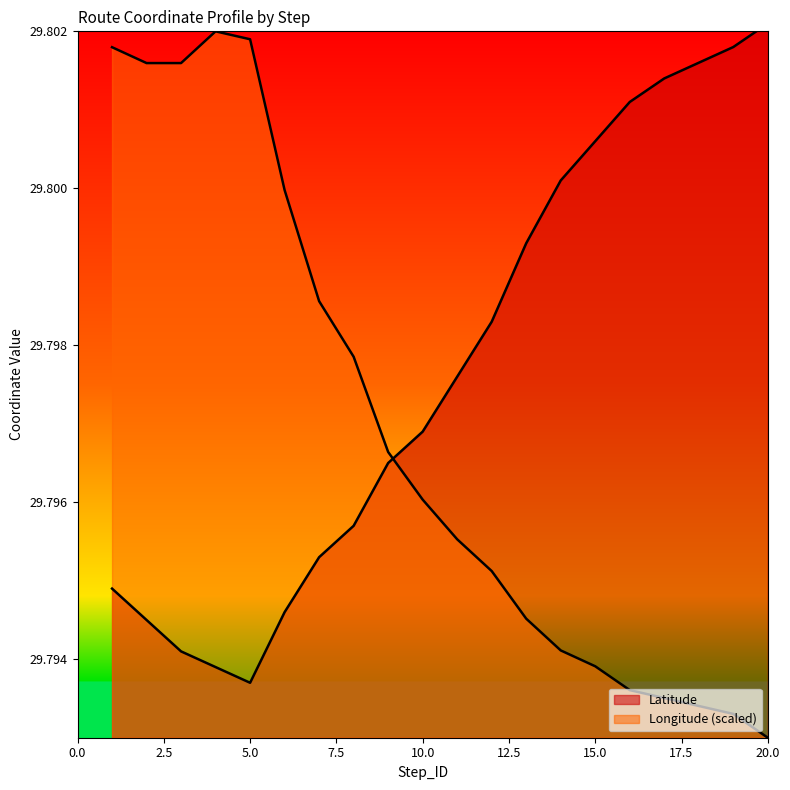

Where do Longitude and Latitude first cross each other?

9 and 10